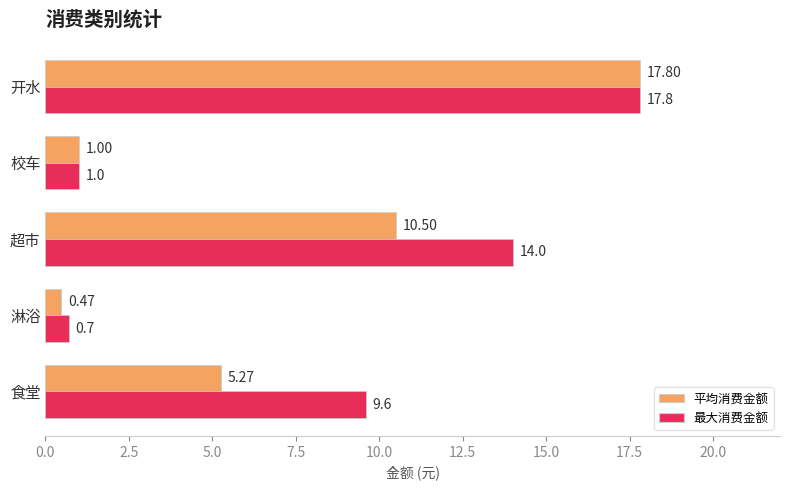

What is the total value across all series at 淋浴?

1.2